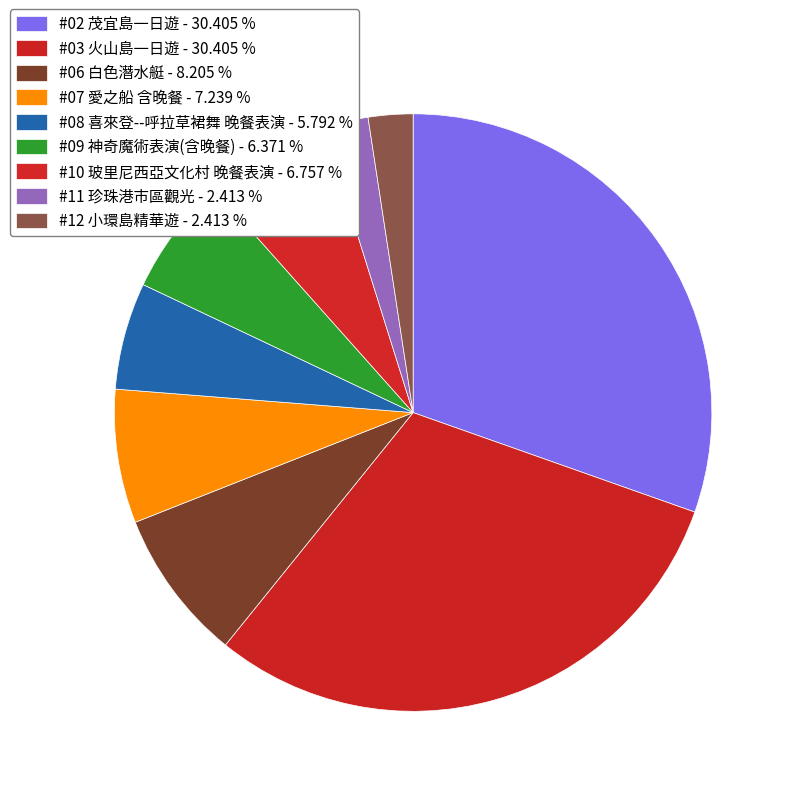

How many segments does this pie chart have?

9